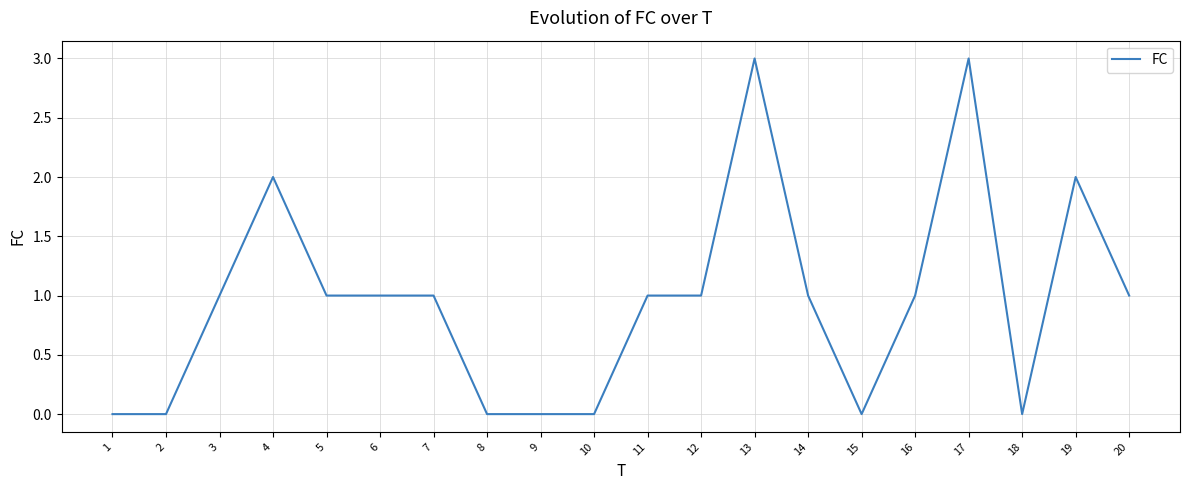

What is the maximum value shown in the chart?

3